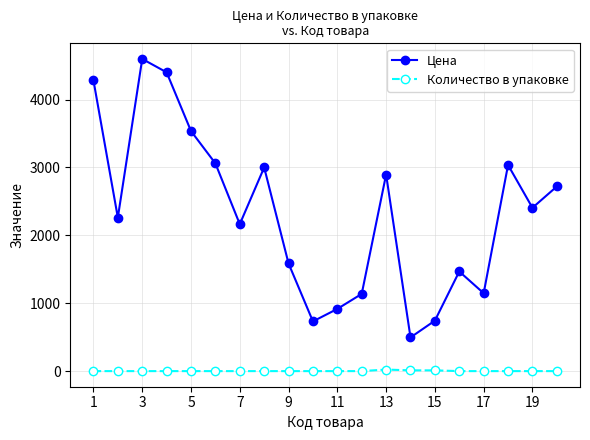

True or false: Цена and Количество в упаковке cross at least once.

False